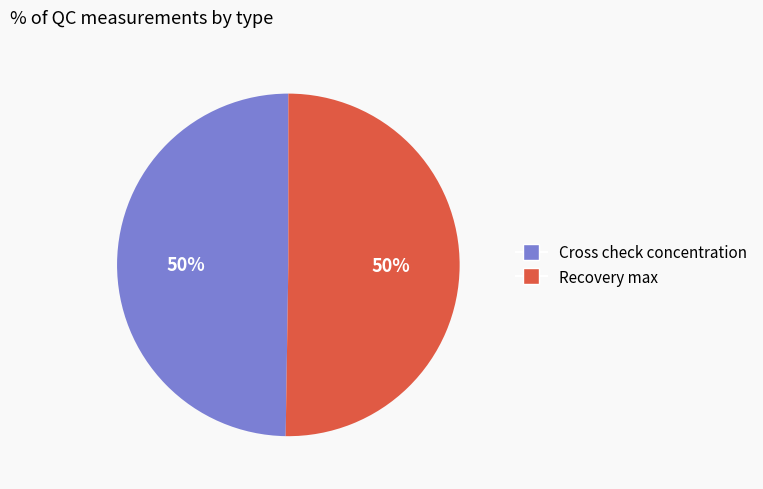

The Cross check concentration slice represents 50% of the pie. True or false?

True